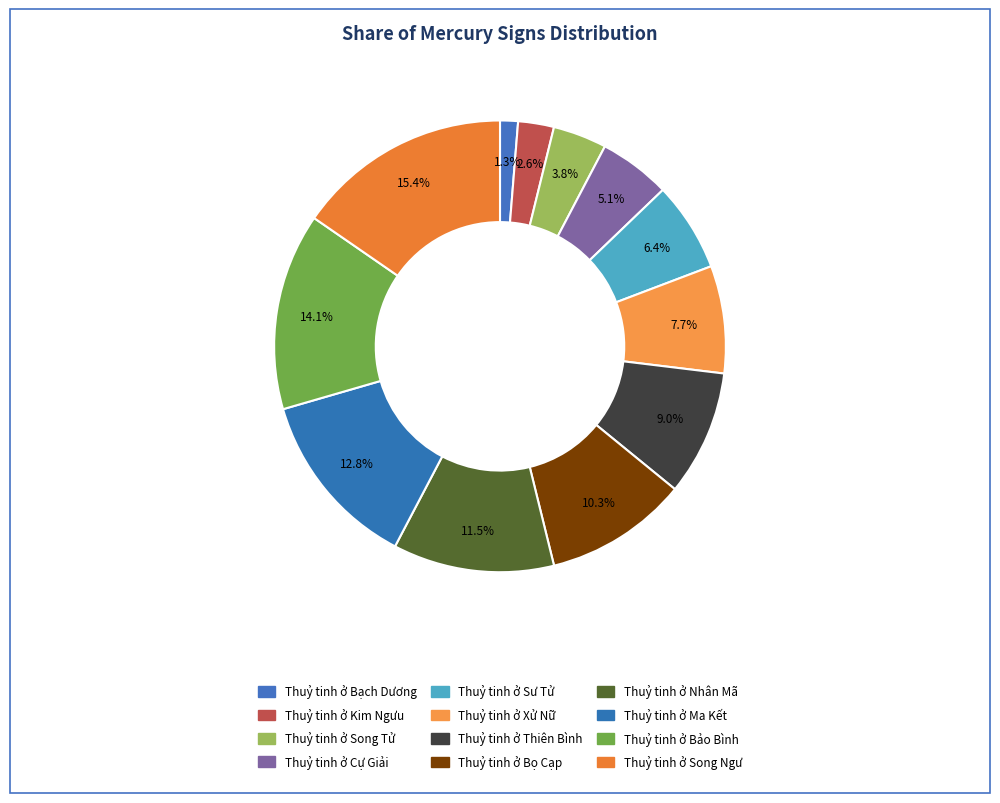

What percentage is the Thuỷ tinh ở Nhân Mã slice, to the nearest percent?

12%